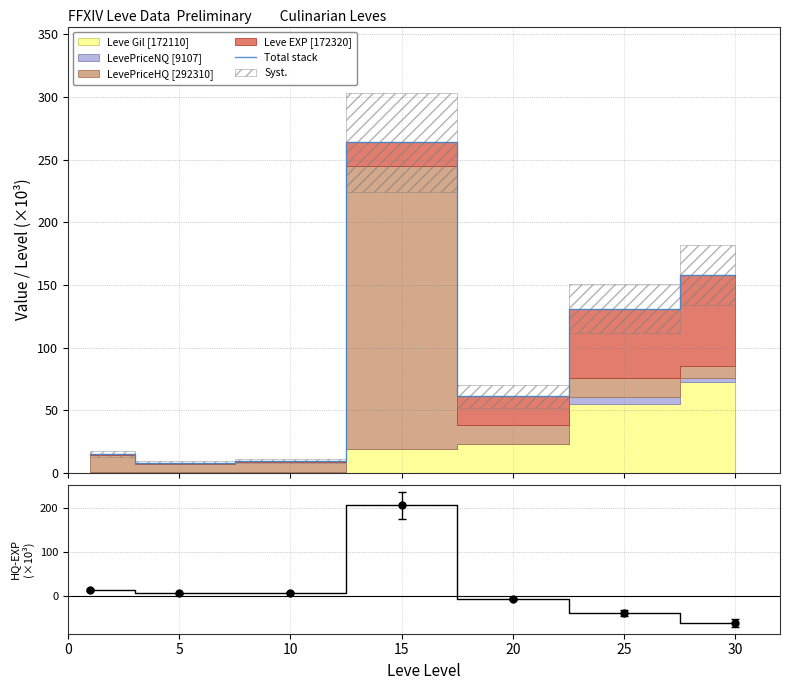

What is the highest value of the Total stack series?

263.8